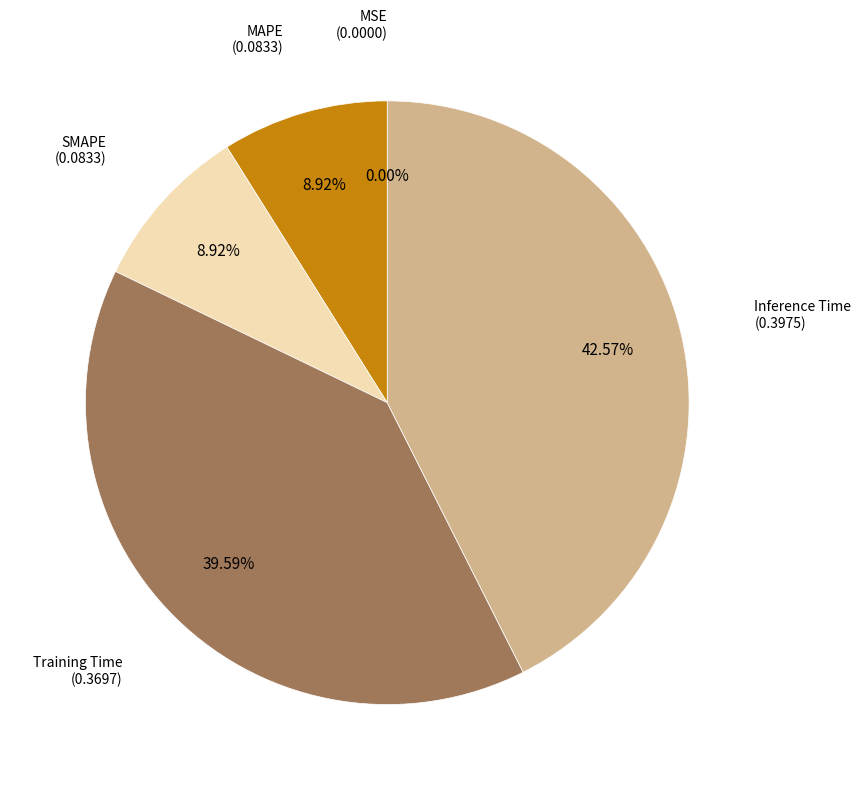

Does any single category account for the majority?

No